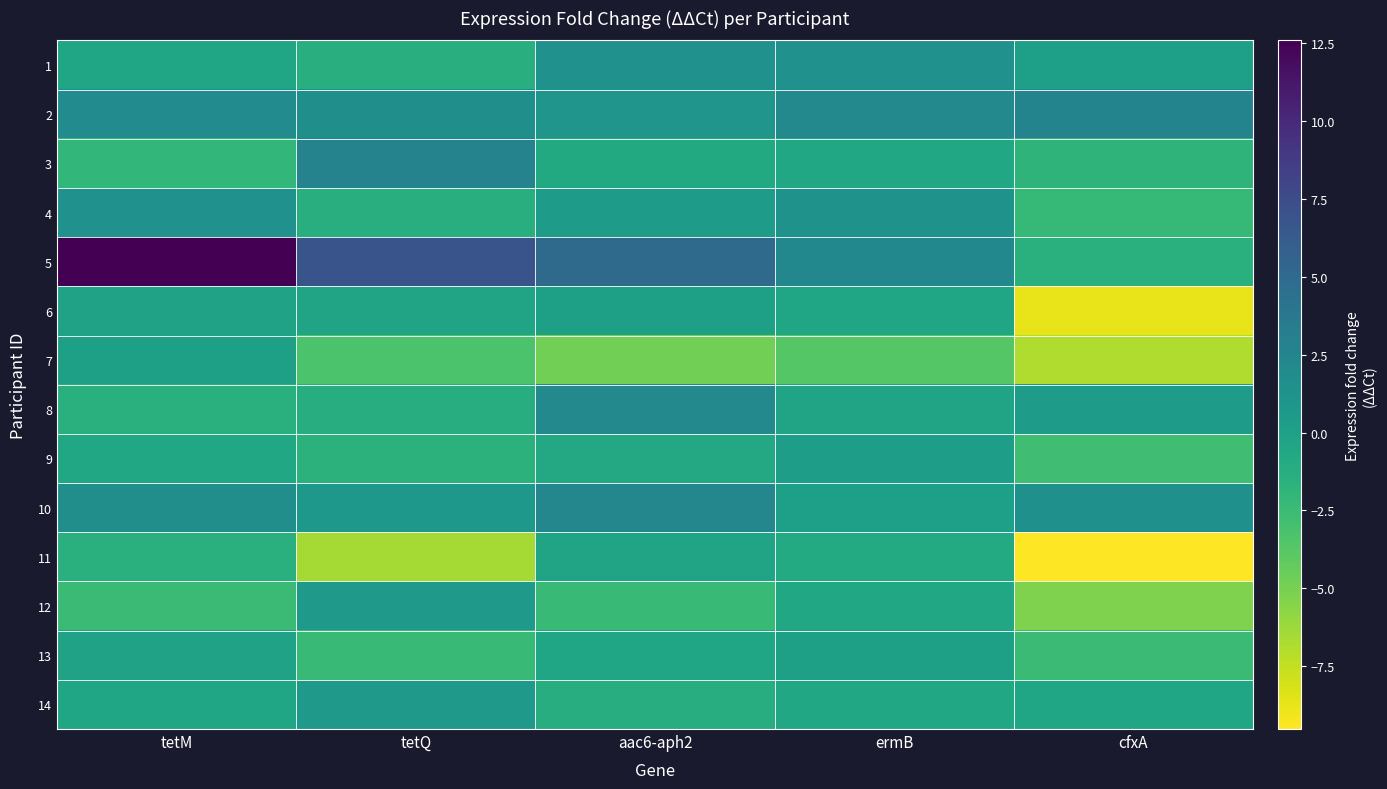

Which series has the widest spread of values?

5